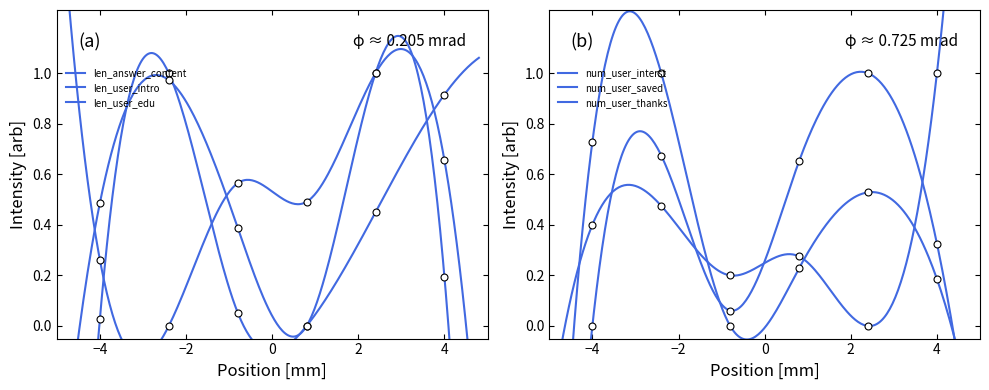

Is the value of num_user_saved at 4 greater than the value of num_user_interst at 4?

No